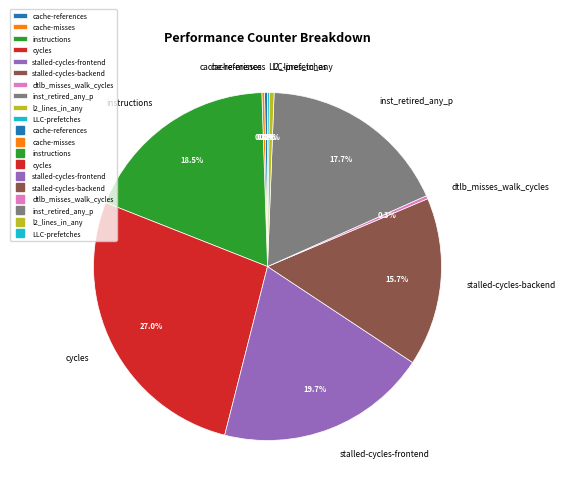

Which category has the biggest portion of the pie?

cycles